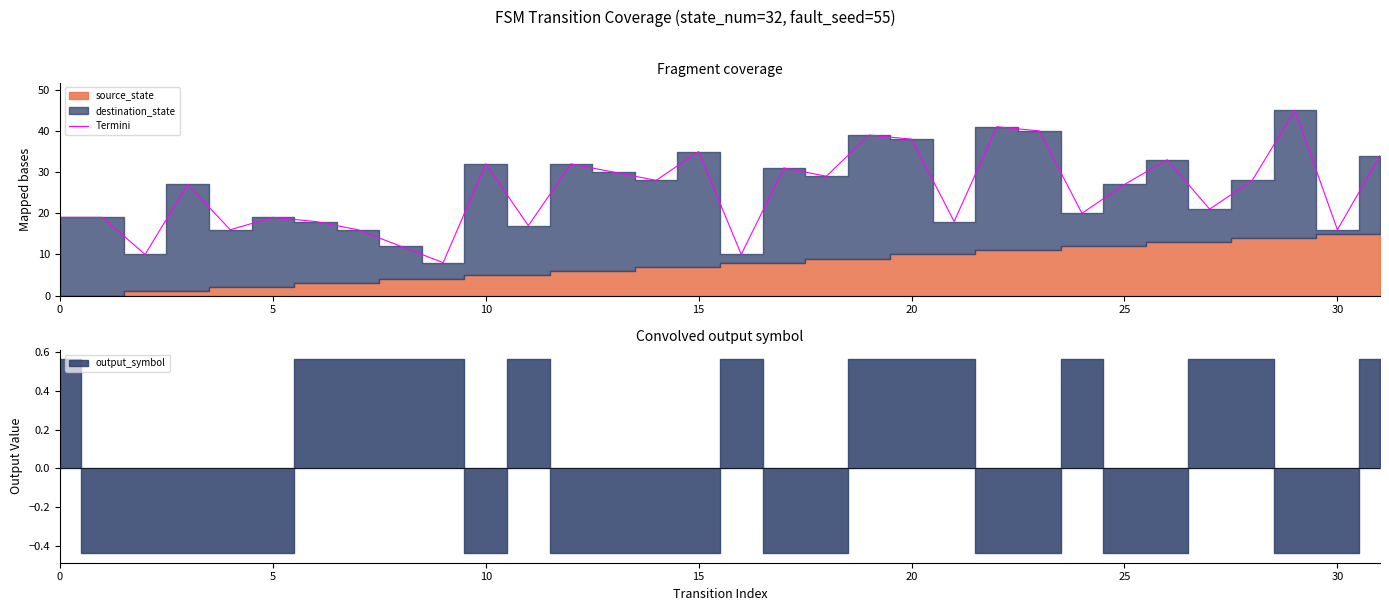

What is the highest value of the Termini series?

45